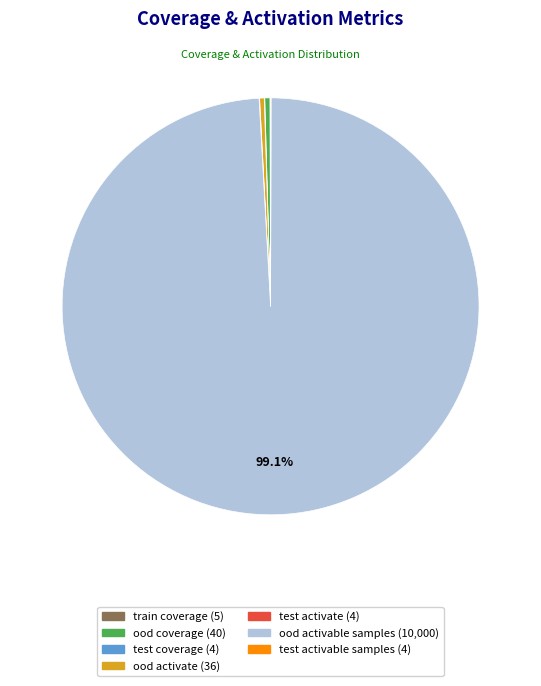

Is there a majority slice in this chart?

Yes